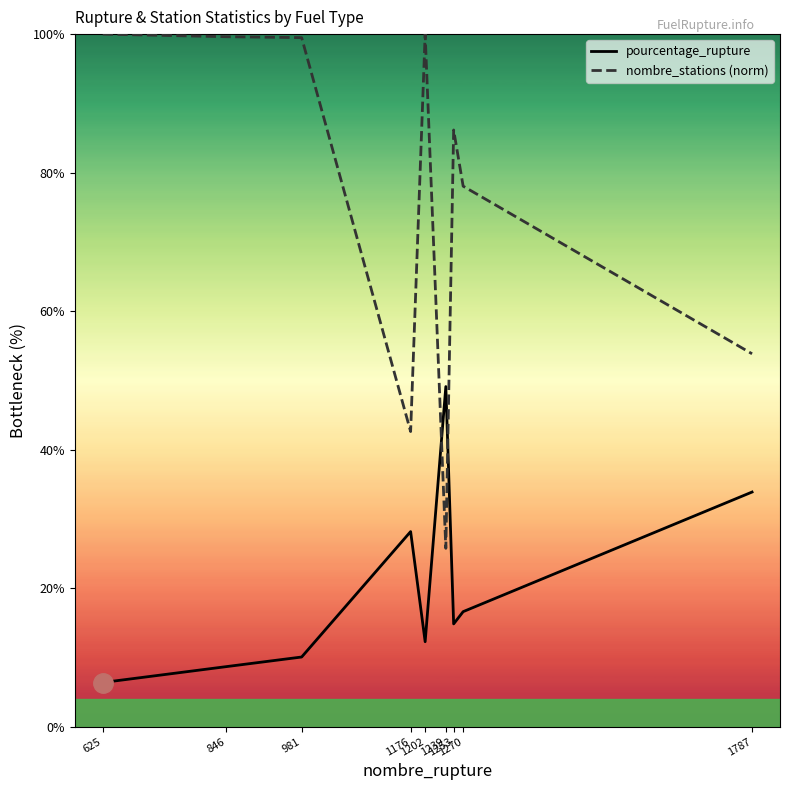

Between 625 and 1239, which series saw the biggest shift?

nombre_stations (norm)